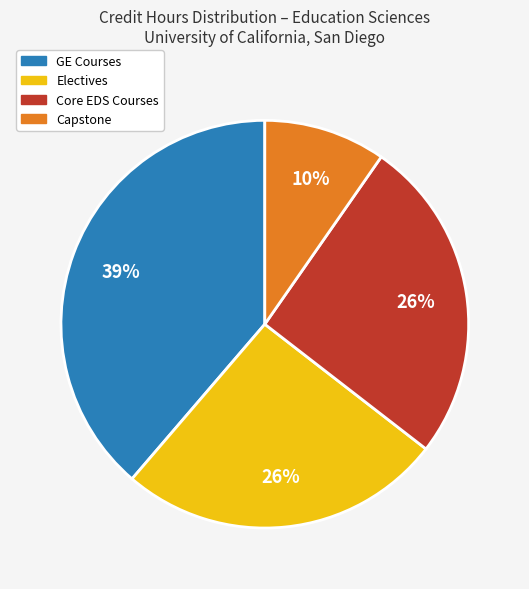

Approximately how many times larger is the value at Capstone compared to Electives?

0.4